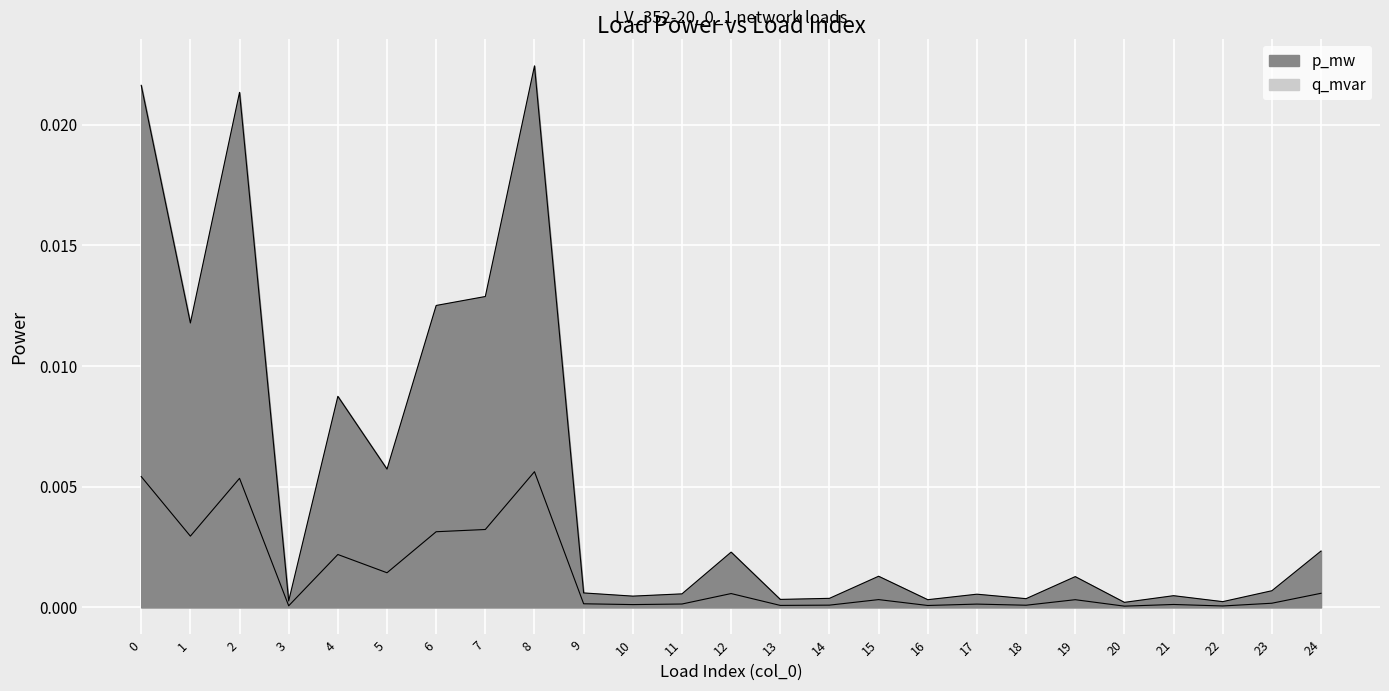

Between 14 and 22, which series saw the biggest shift?

p_mw